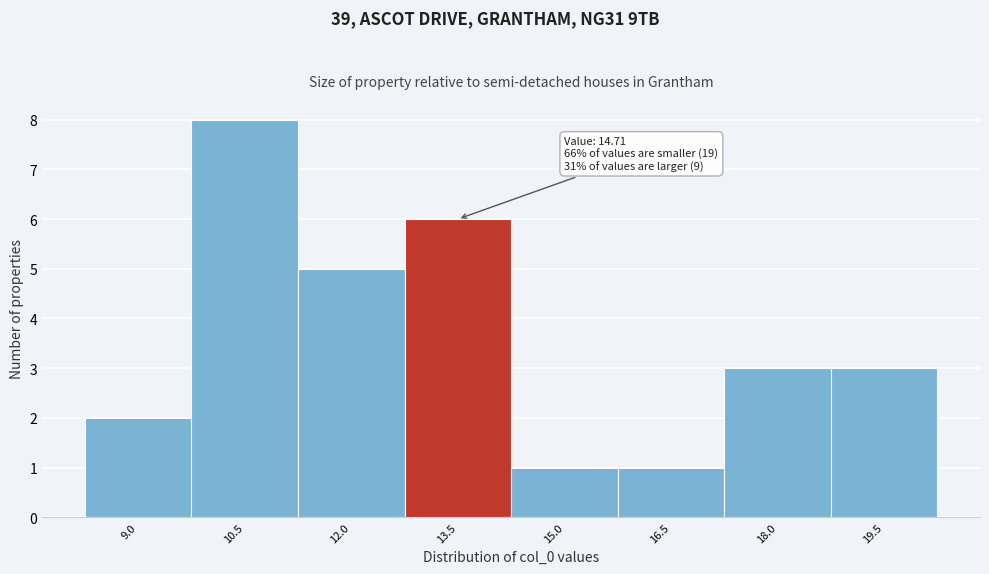

Reading left to right, transcribe all the data shown in this chart.

2	8	5	6	1	1	3	3